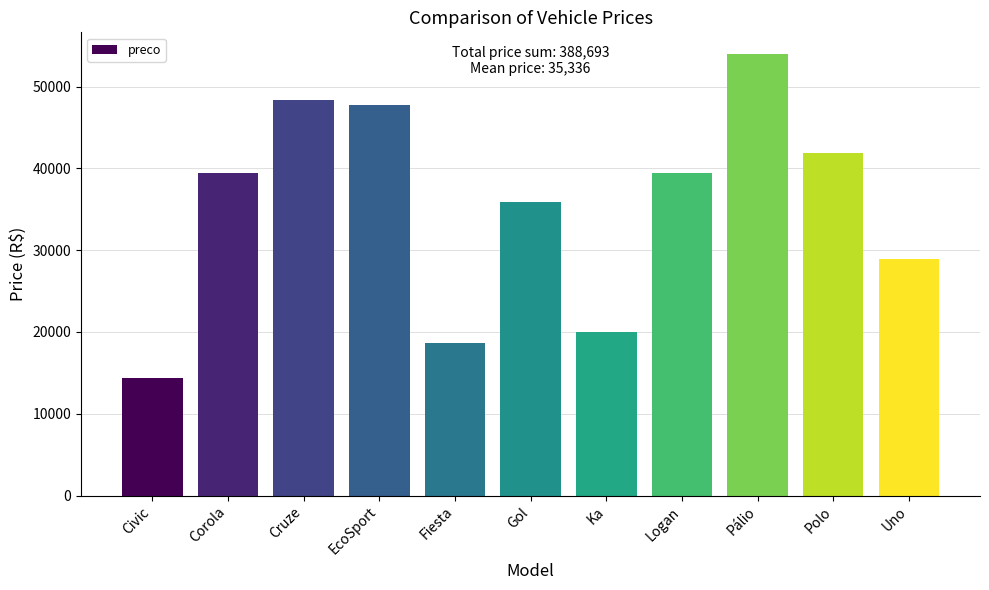

What is the label of the 3rd bar from the right?

Pálio